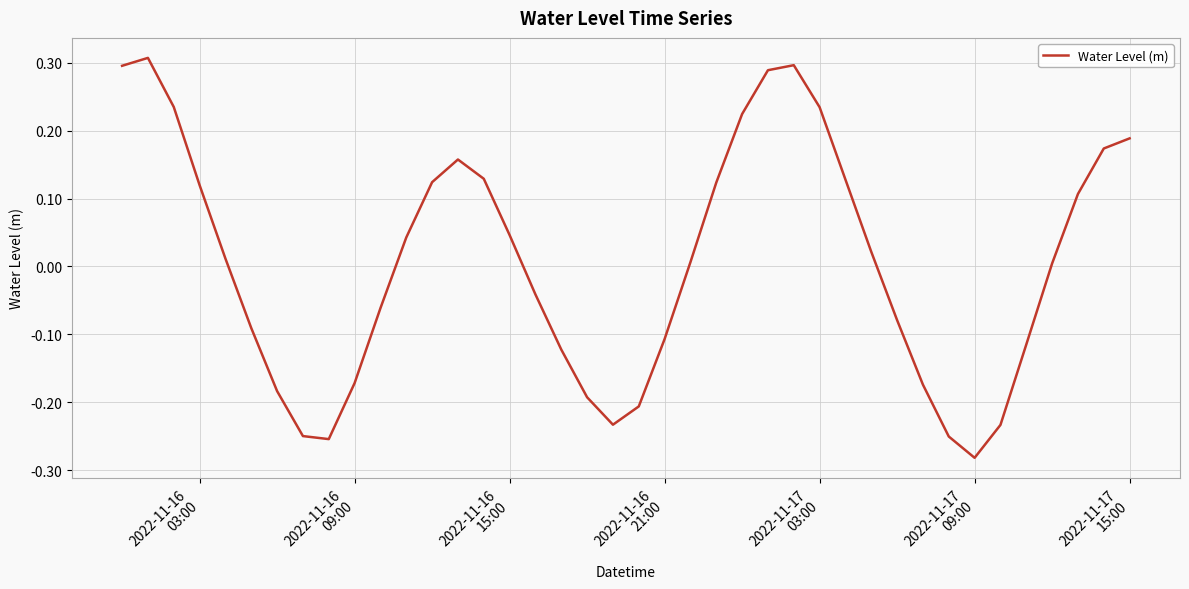

Does the chart have visible grid lines?

Yes